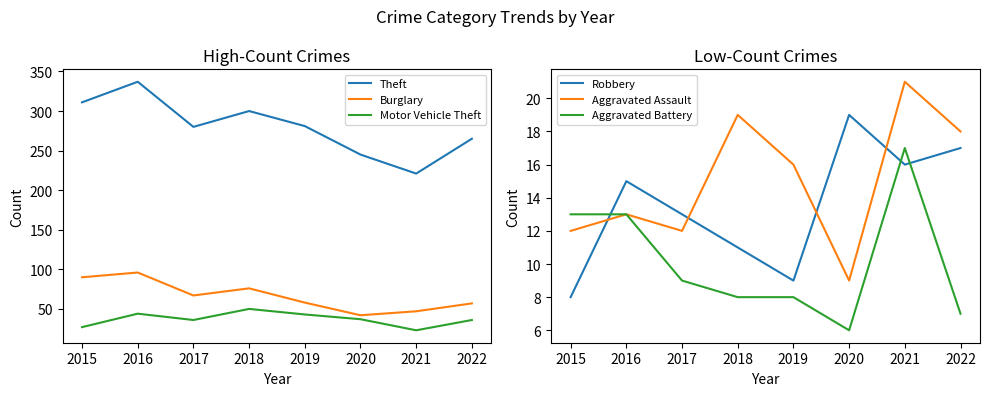

True or false: Aggravated Battery and Motor Vehicle Theft cross at least once.

False